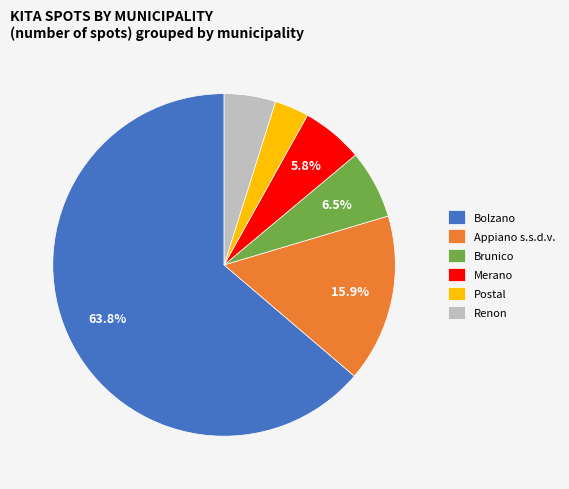

Which category has the biggest portion of the pie?

Bolzano